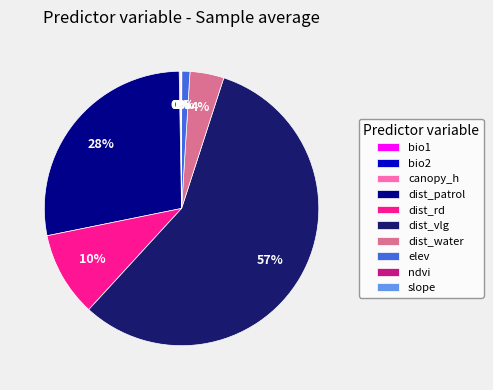

True or false: dist_rd accounts for 1% of the total.

False